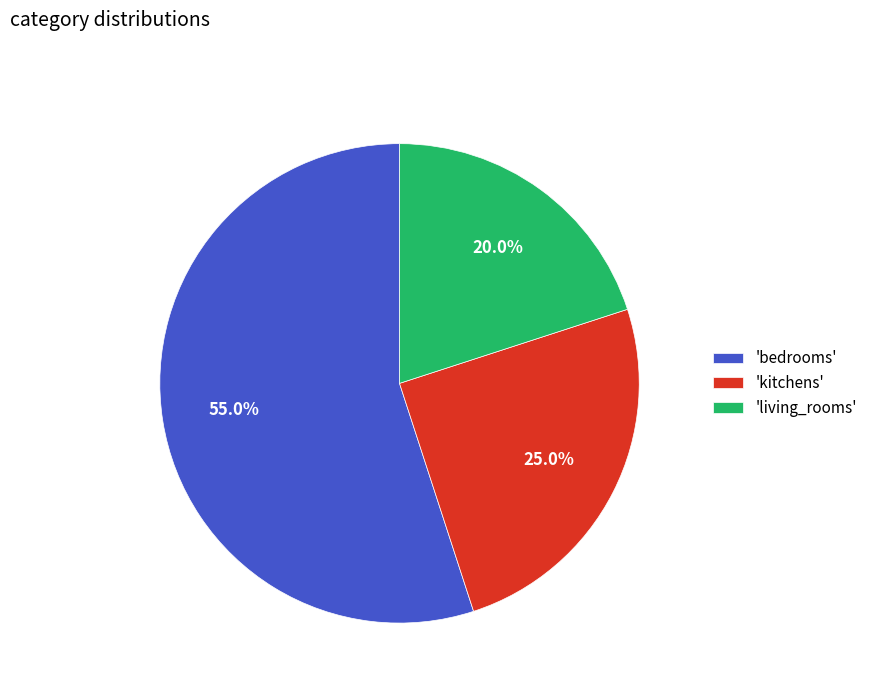

Combined, do 'living_rooms' and 'kitchens' account for over 50%?

No